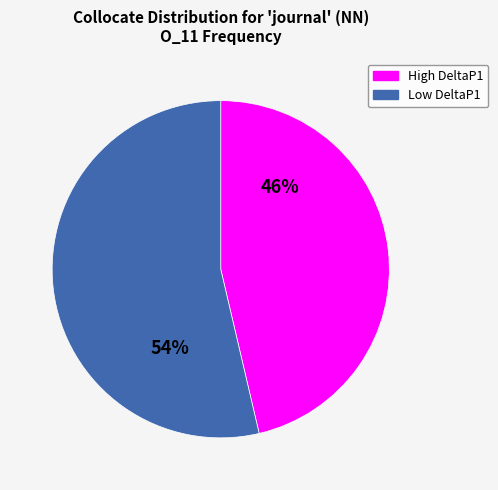

Does any single category account for the majority?

Yes